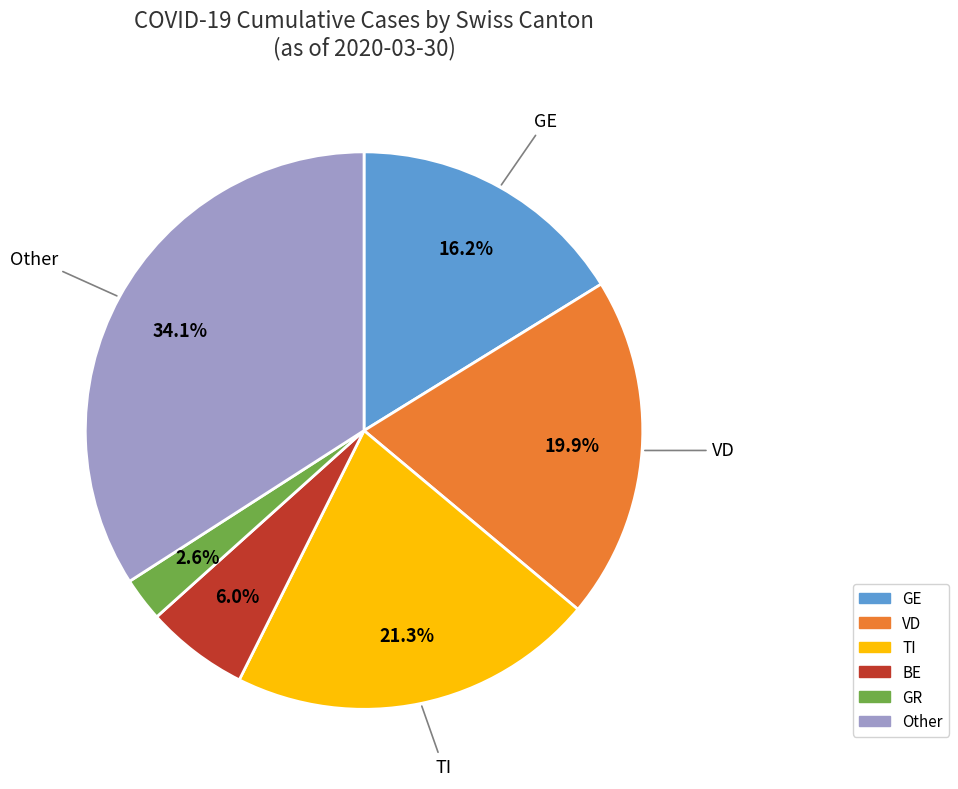

Is there a majority slice in this chart?

No